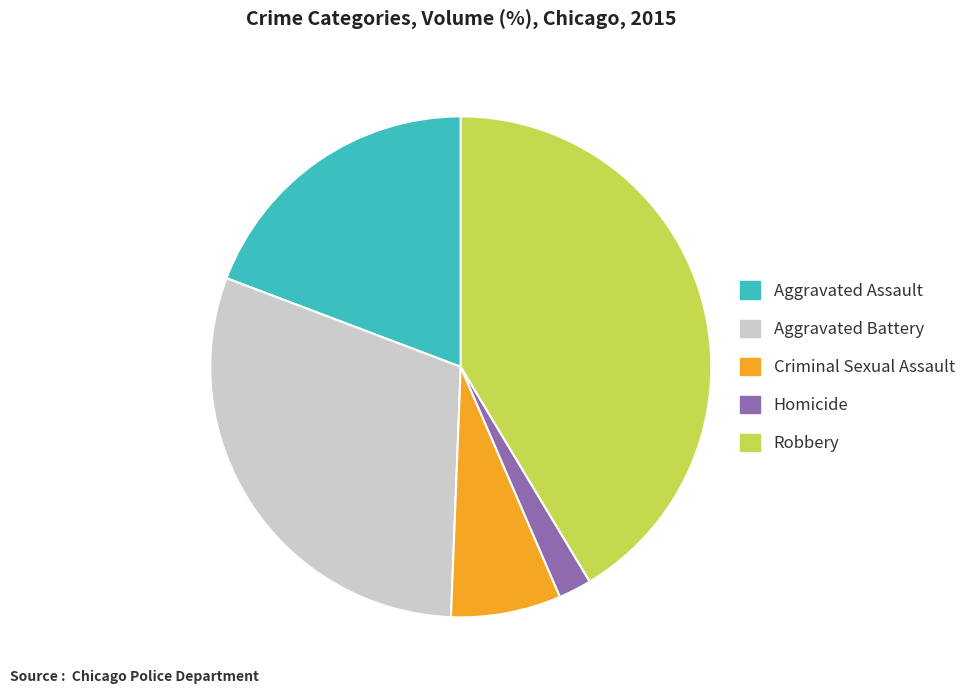

Is there a majority slice in this chart?

No